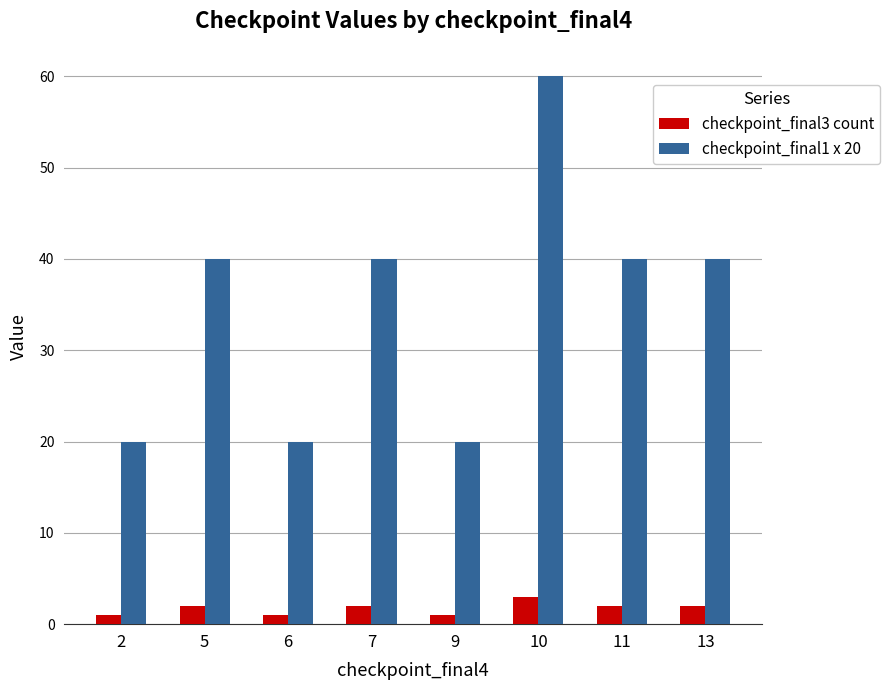

What is the maximum value shown in the chart?

60